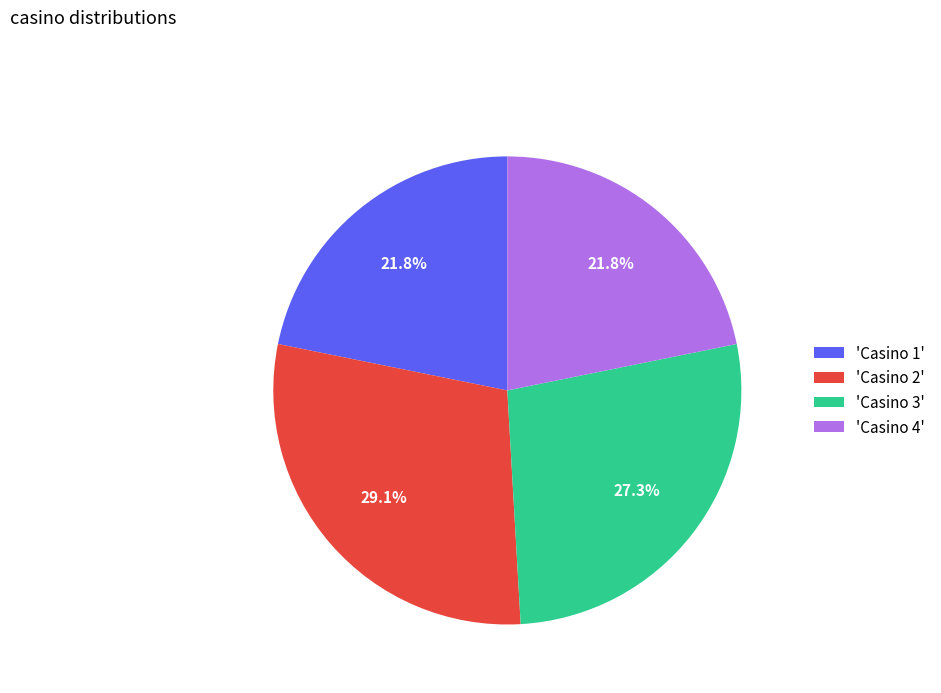

Which has a higher value, 'Casino 1' or 'Casino 3'?

'Casino 3'